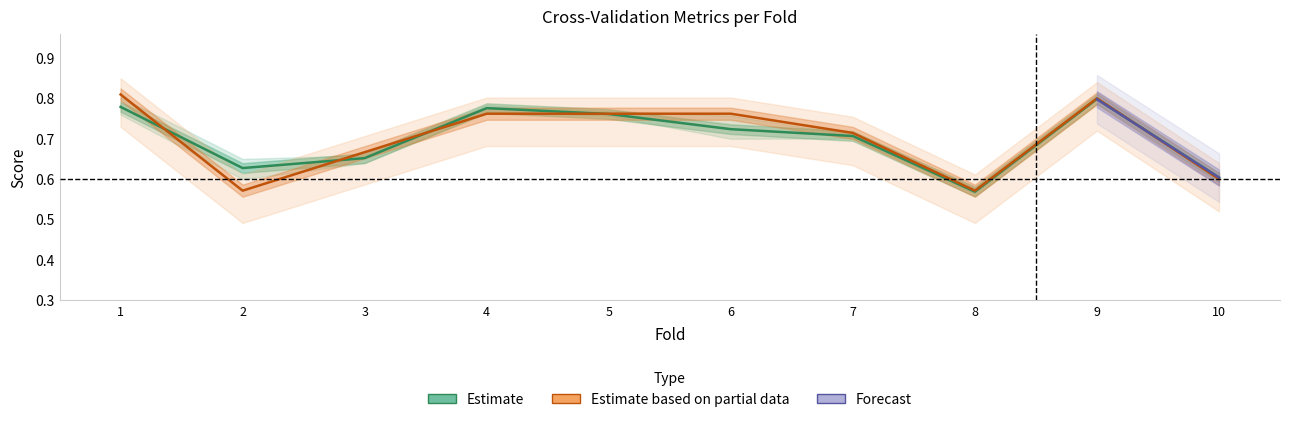

What is the greatest value displayed?

0.8